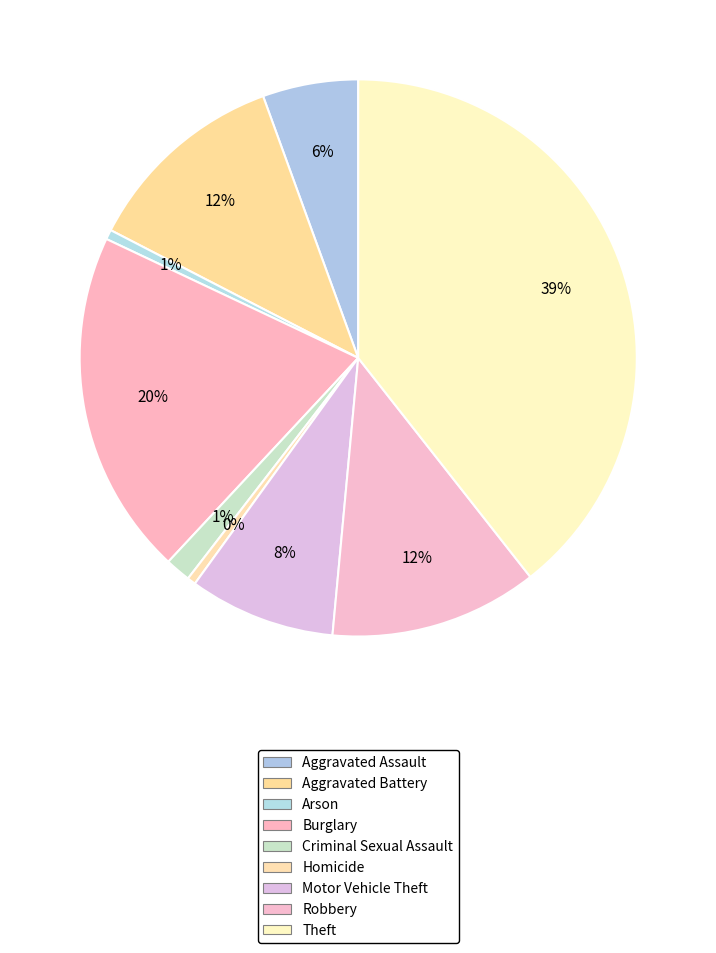

Is it true that Burglary is 12% of the pie?

False